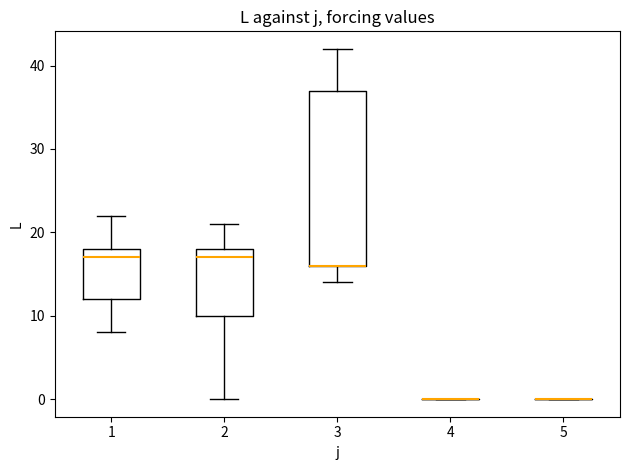

Comparing the boxes themselves (not the whiskers), which one is the tallest?

3